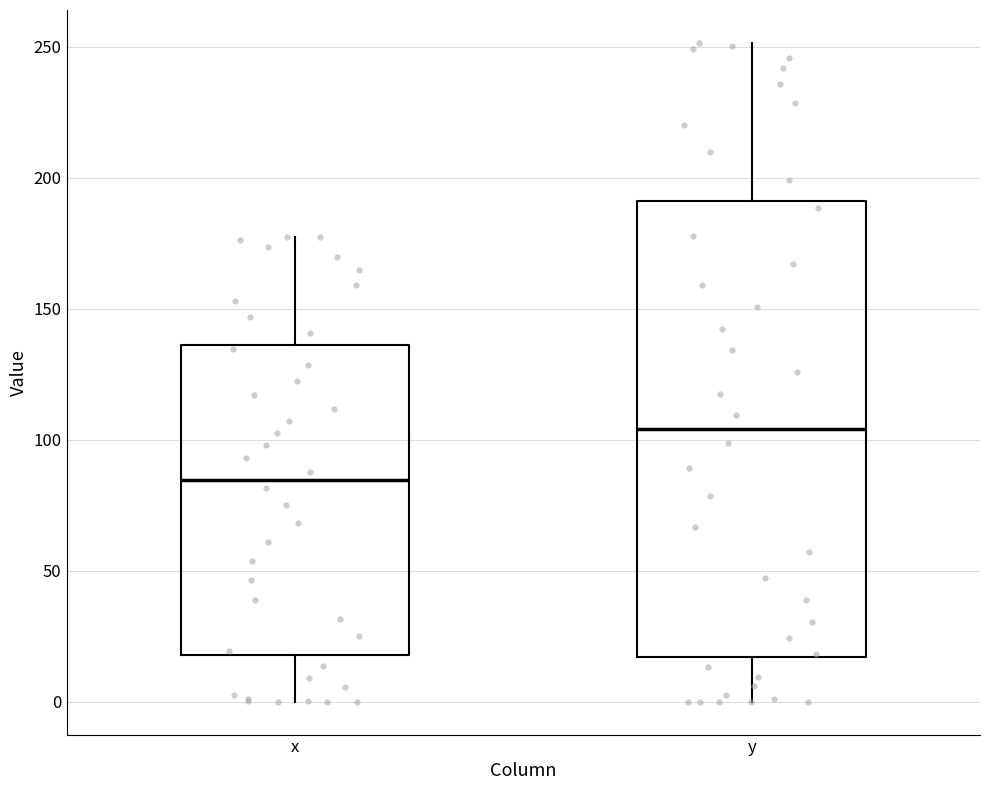

Where is the upper edge of the box for x on the y-axis? The values are not printed on the chart, so give them approximately, as read against the axis.

135